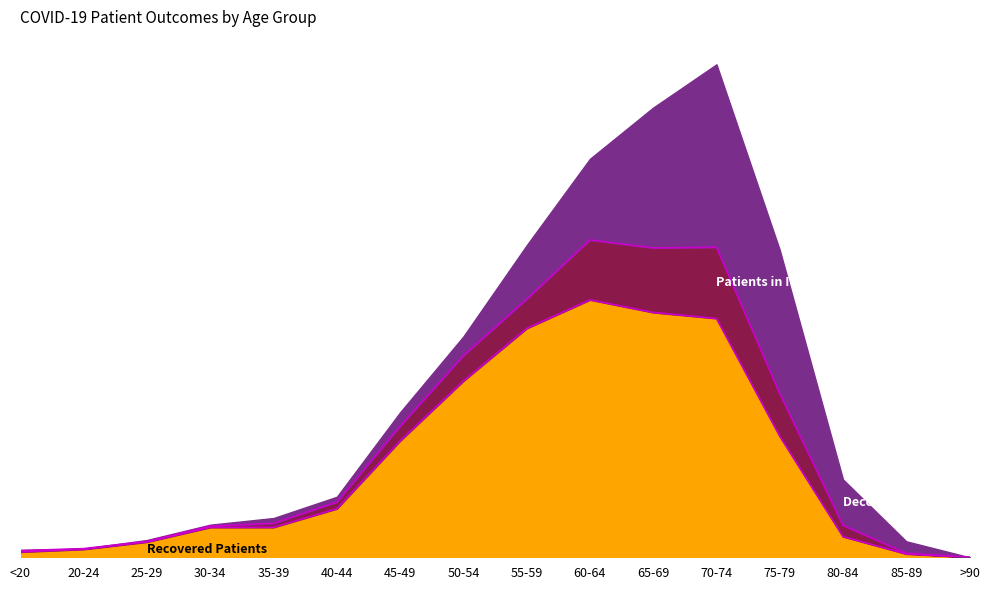

How many intersections are there between Deceased Patients and Patients in ICU?

3